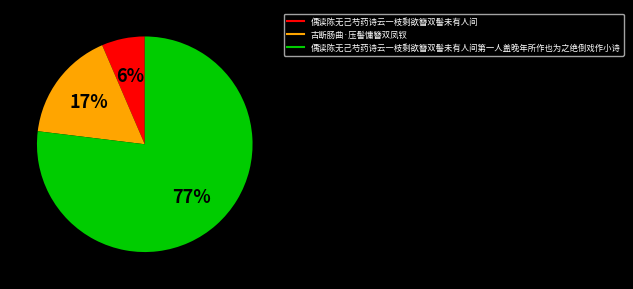

How many segments does this pie chart have?

3